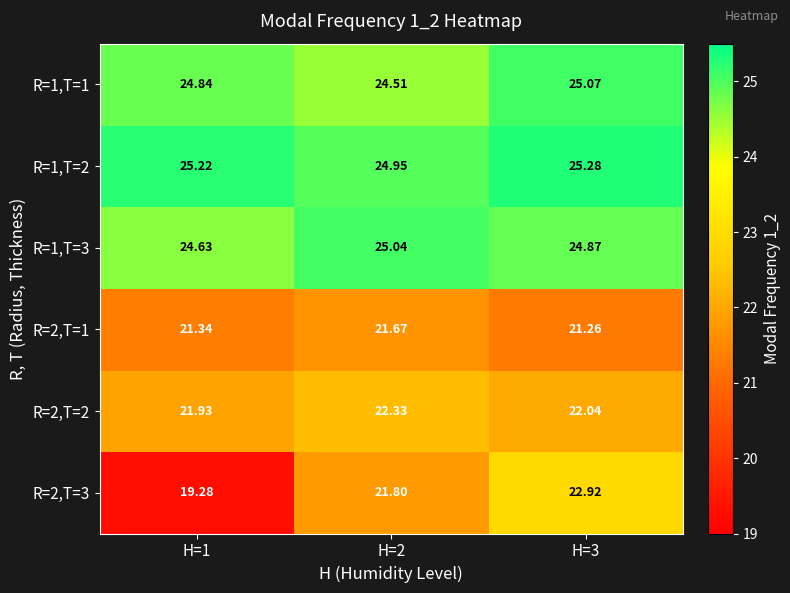

Is the value of R=1,T=1 at H=3 greater than the value of R=2,T=2 at H=3?

Yes